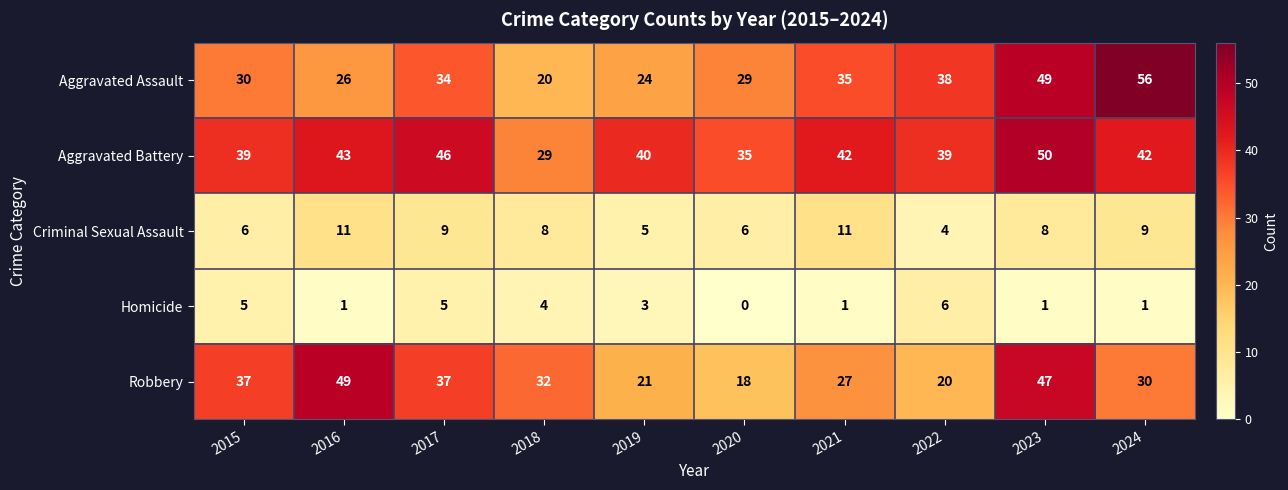

Which series has the widest spread of values?

Aggravated Assault